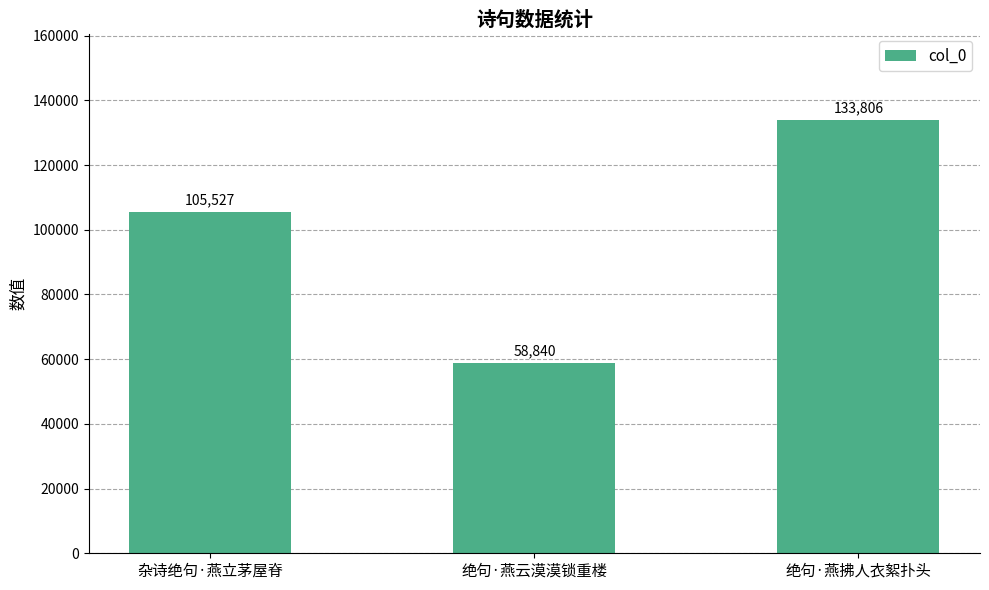

Is it true that the value at 杂诗绝句·燕立茅屋脊 is 105527?

True